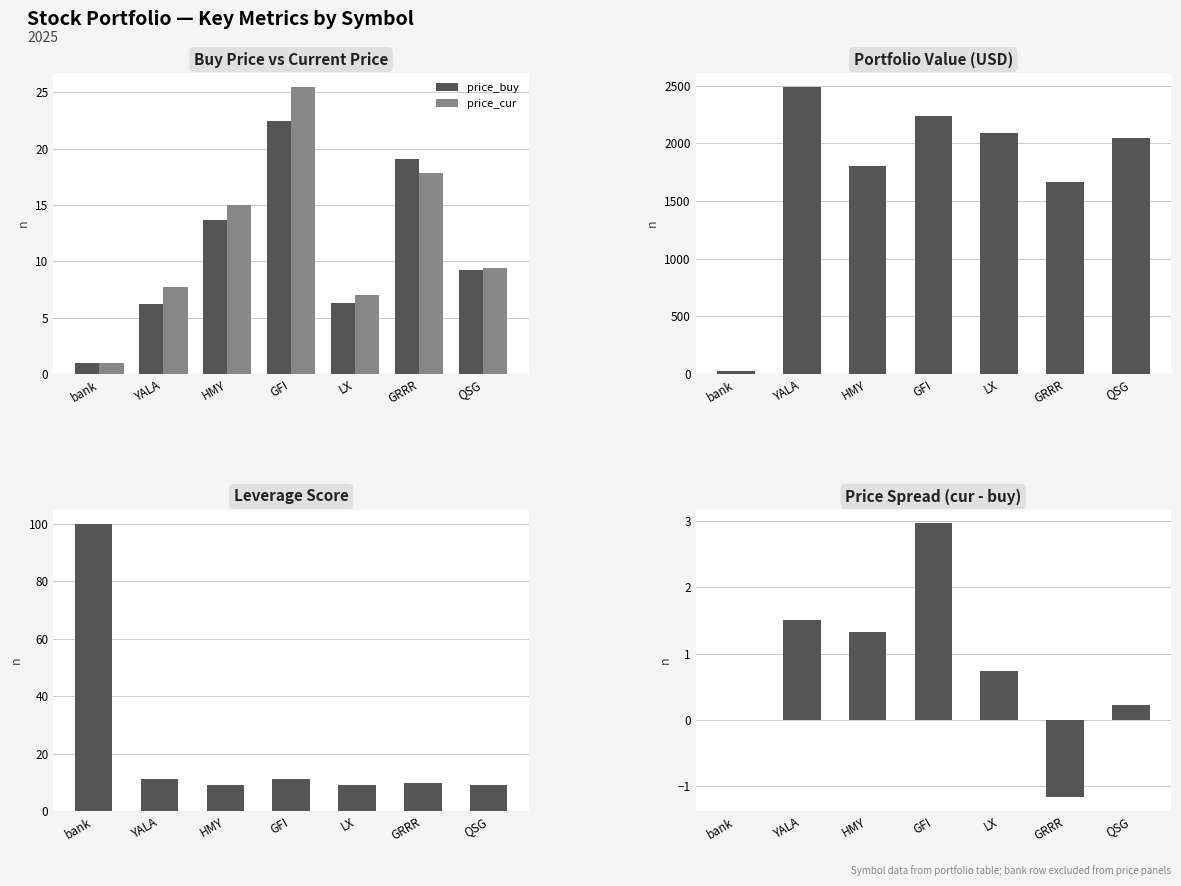

What is the label of the 4th bar from the right?

GFI